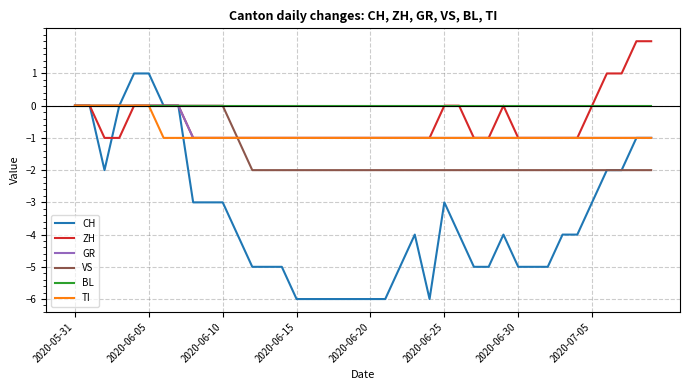

Which series has the largest range (max minus min)?

CH